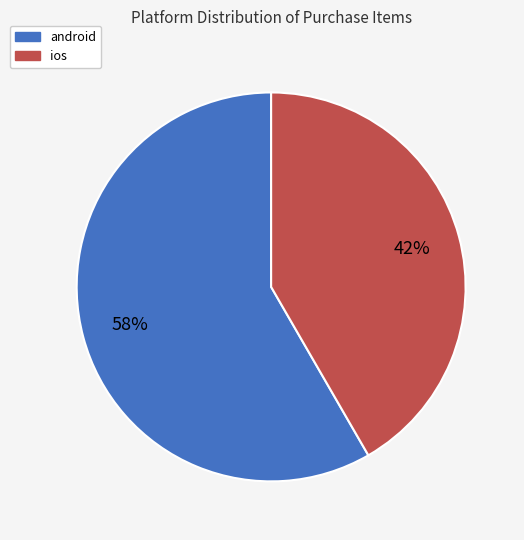

Which category accounts for the majority?

android